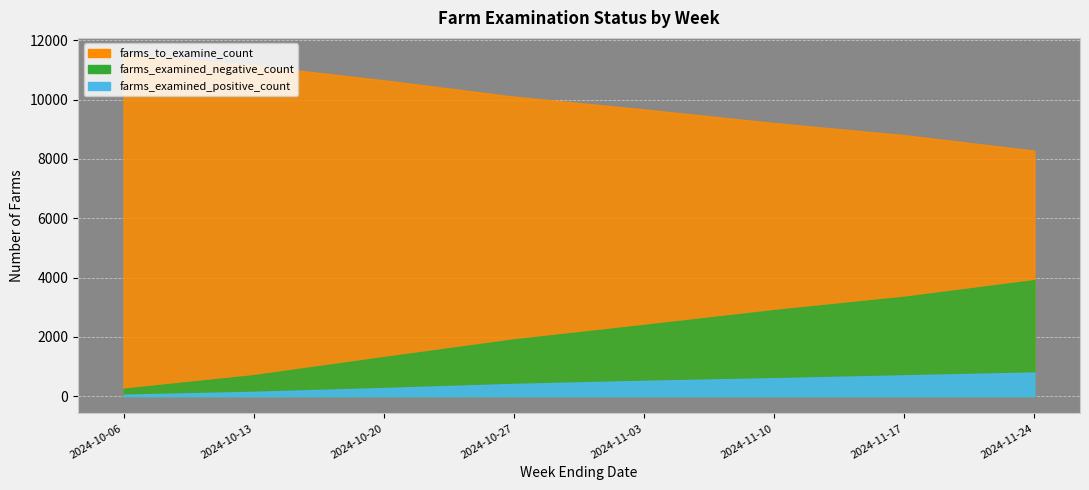

Which series has the largest total across all categories?

farms_to_examine_count